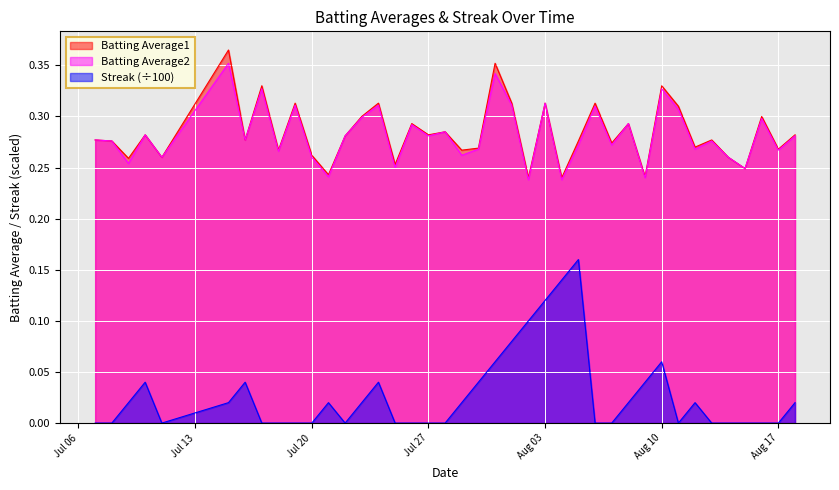

Count the number of categories in the chart.

40